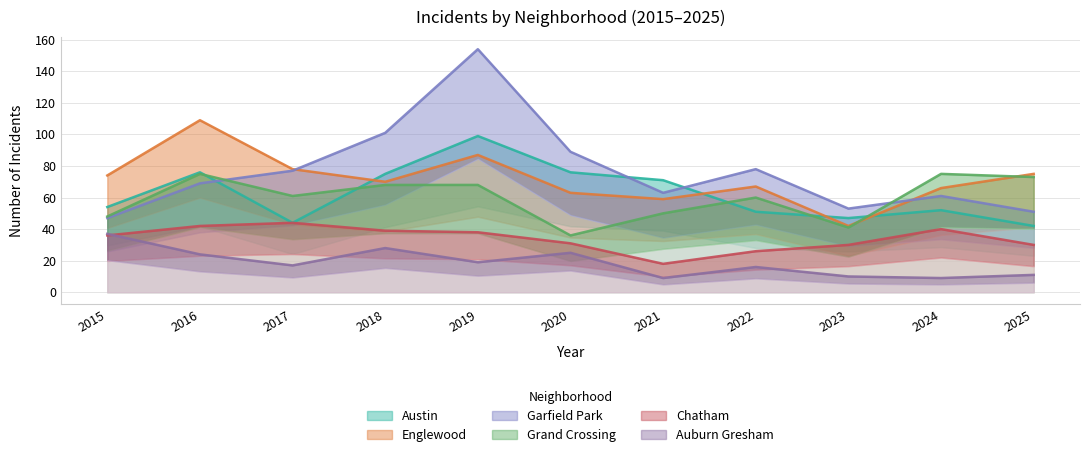

The Englewood series shows 87 at 2019. True or false?

True